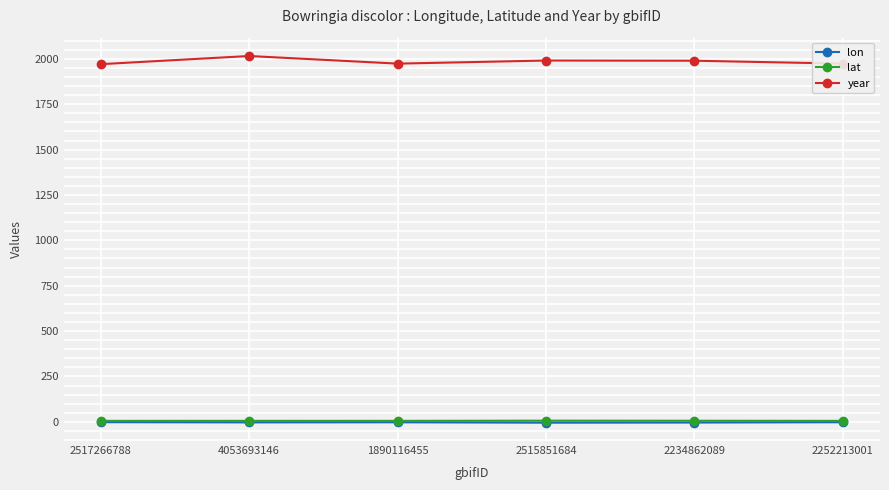

True or false: lat and lon intersect in this chart.

False